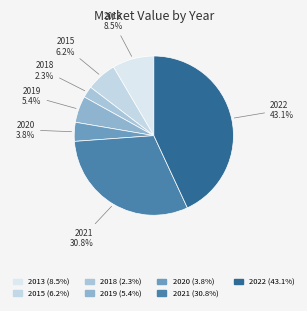

Count the number of slices in the pie.

7